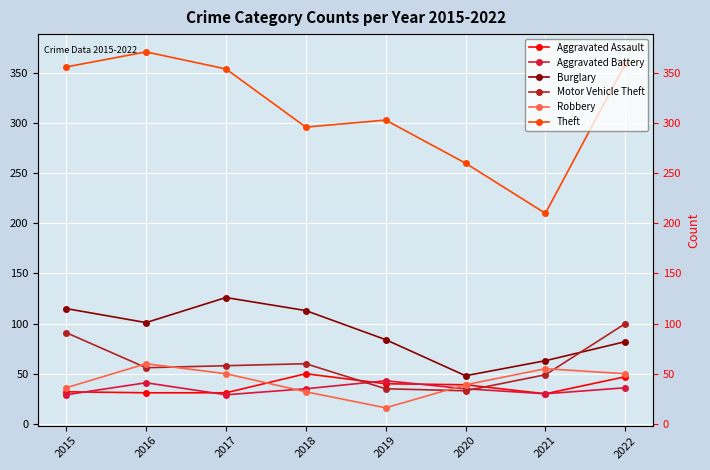

Where is Aggravated Assault nearest to the value 40?

2019